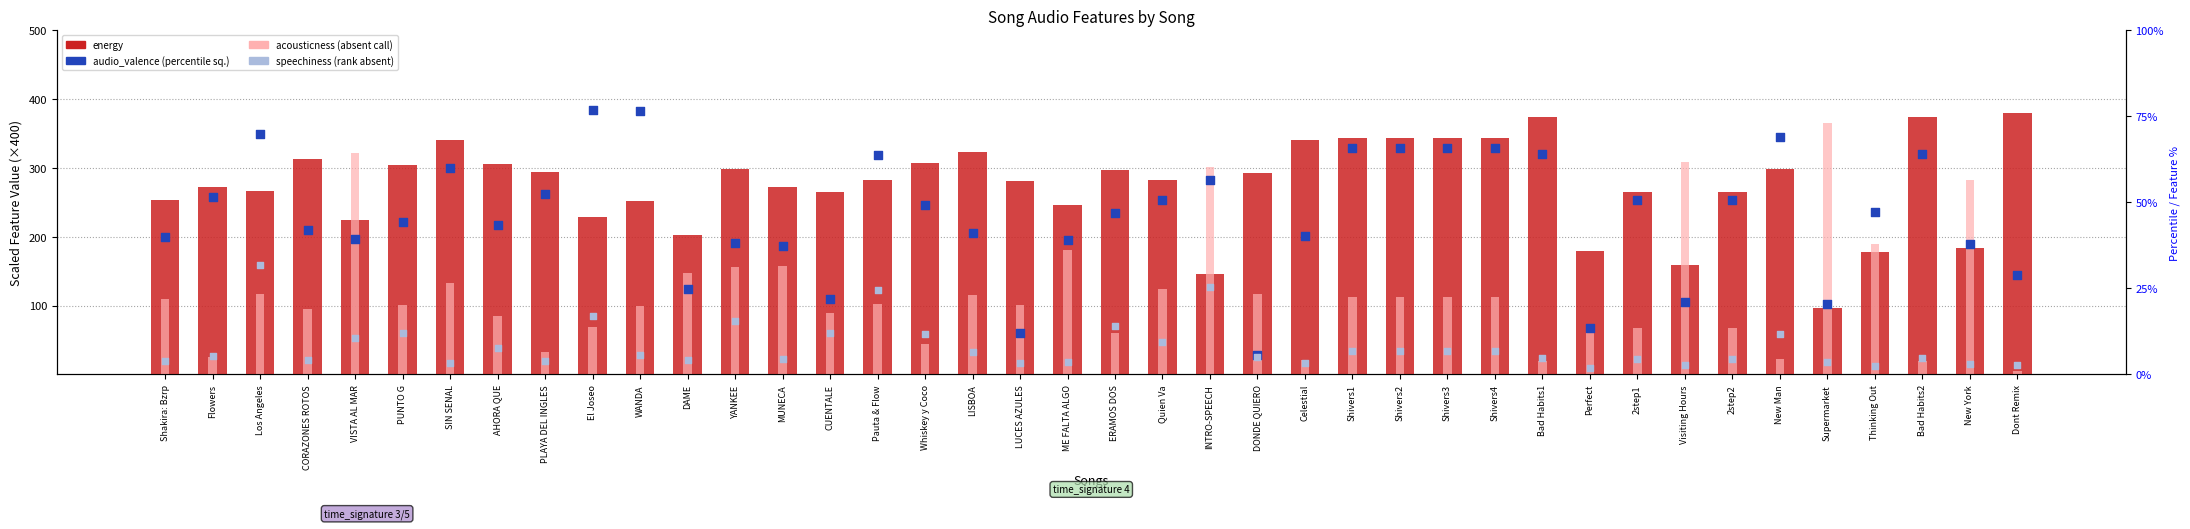

What is the total value across all series at El Joseo?

766.0